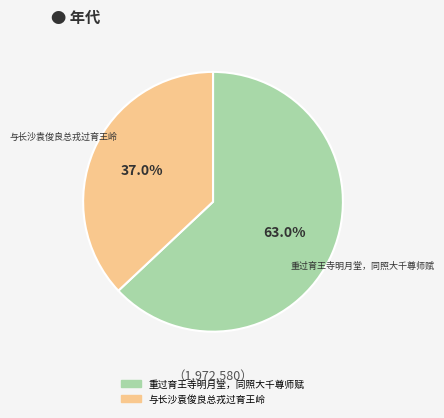

What is the total percentage of 与长沙袁俊良总戎过育王岭 and 重过育王寺明月堂，同照大千尊师赋?

100.0%